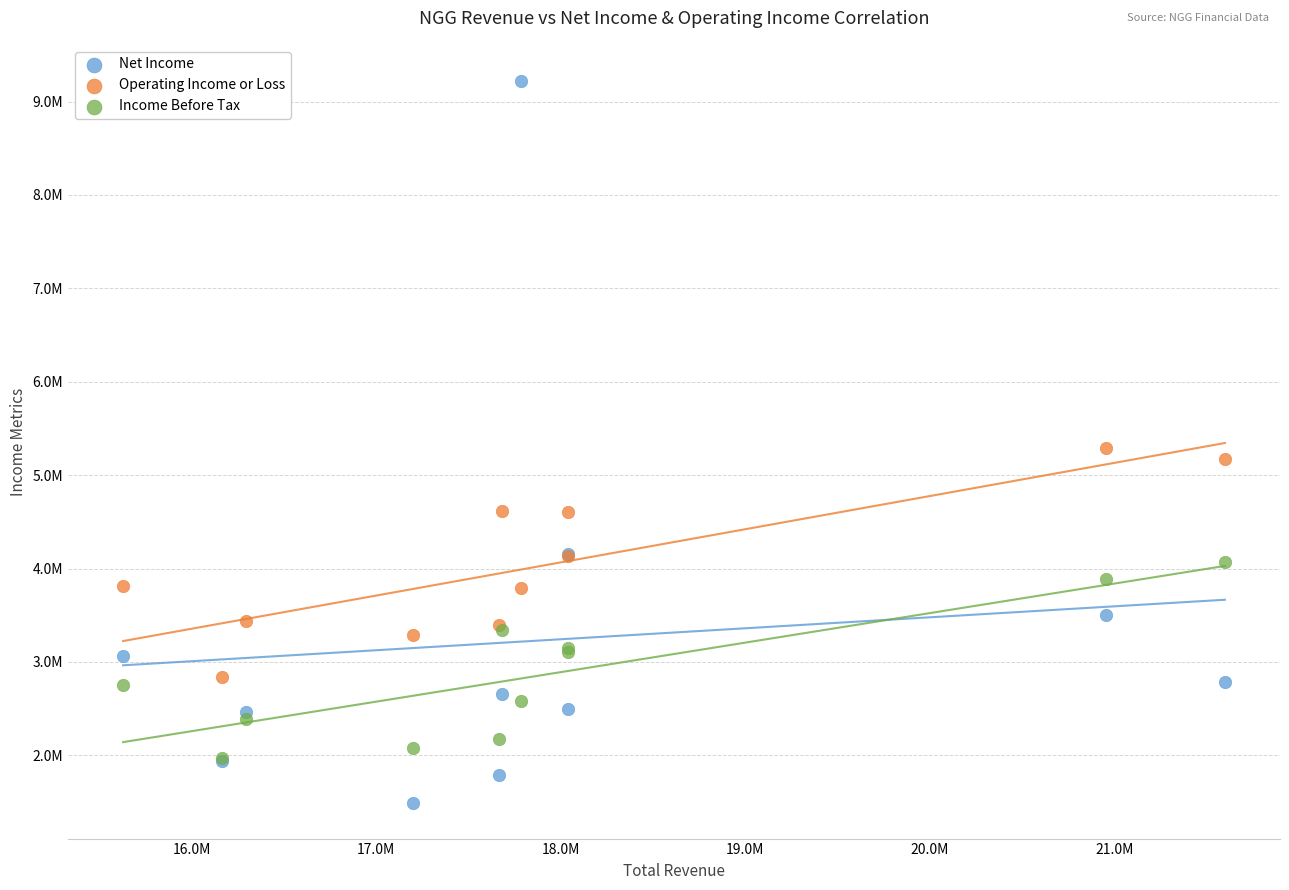

Which series contains the lowest Y value?

Net Income